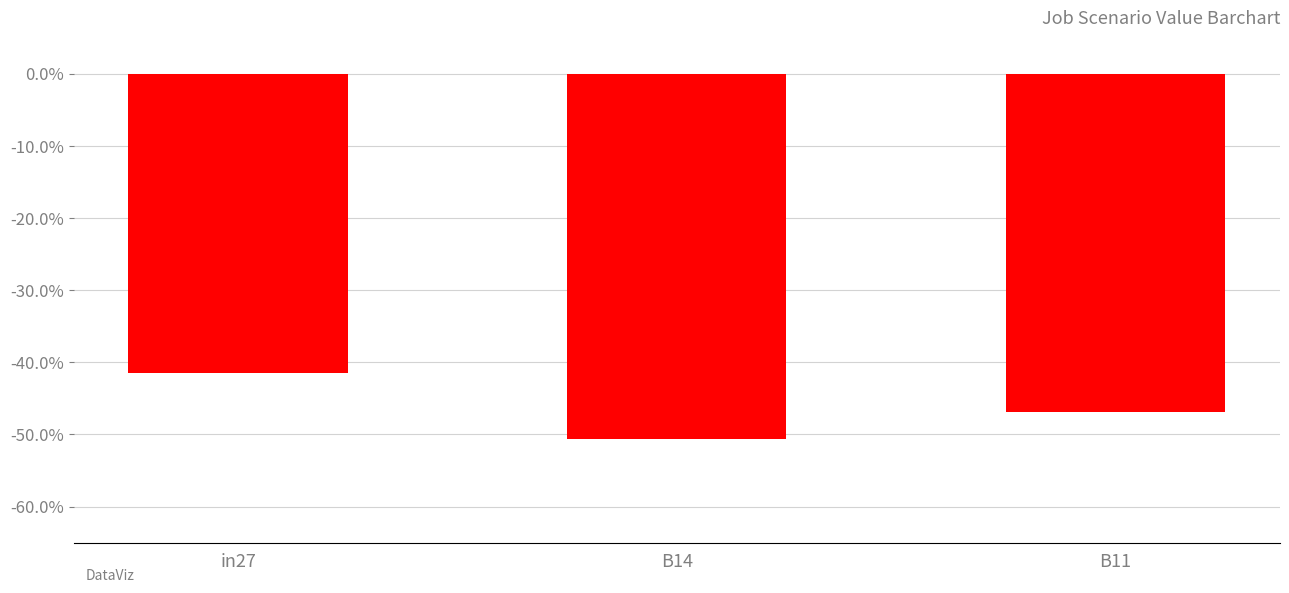

Where is the data nearest to the value 0?

in27